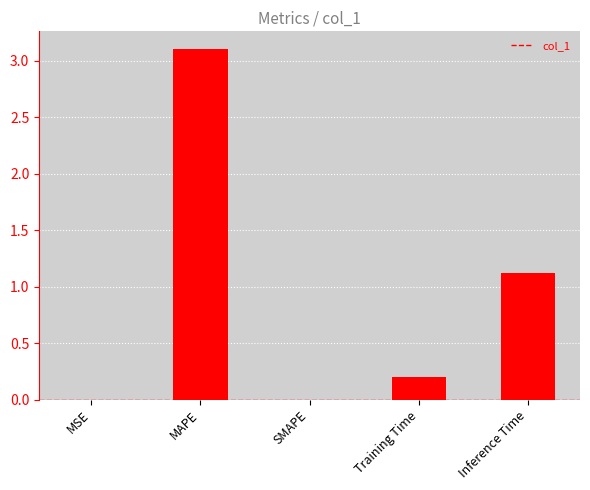

The chart shows a value of 3.1 at MAPE. True or false?

True